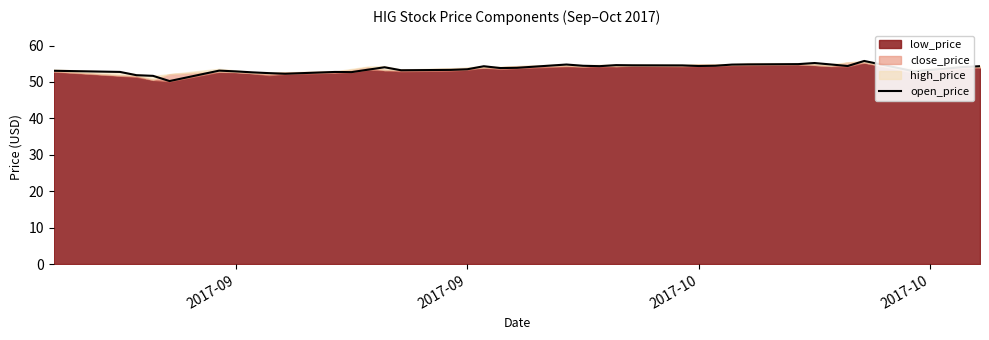

True or false: the data shows 88.0 at 33.

False